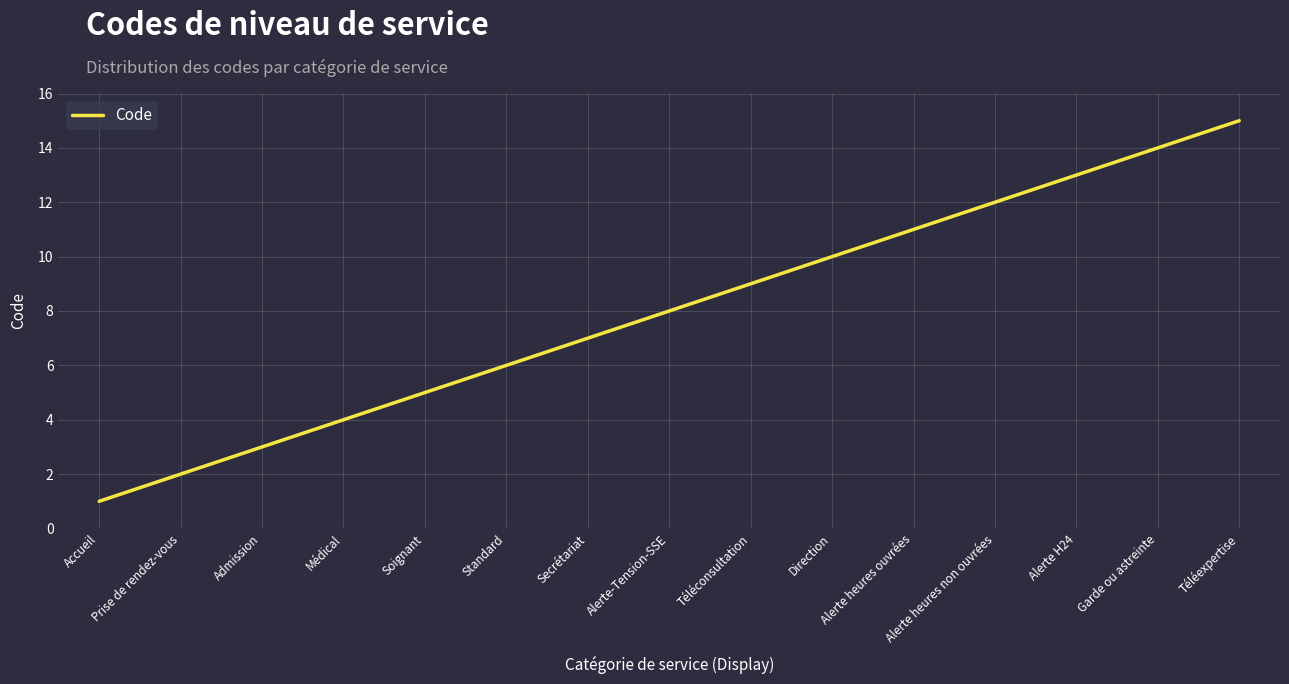

The chart shows a value of 4 at Médical. True or false?

True